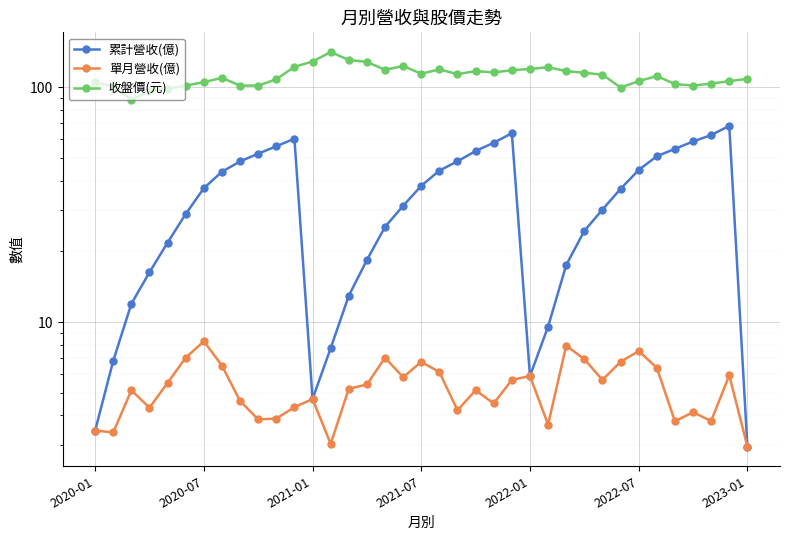

List the labels in order of 單月營收(億) value, smallest first.

36, 13, 2020-07, 2020-01, 25, 32, 34, 9, 10, 33, 20, 2021-07, 11, 22, 8, 12, 2021-01, 21, 14, 15, 2022-01, 23, 28, 17, 24, 35, 19, 31, 7, 18, 29, 27, 2022-07, 16, 30, 26, 2023-01